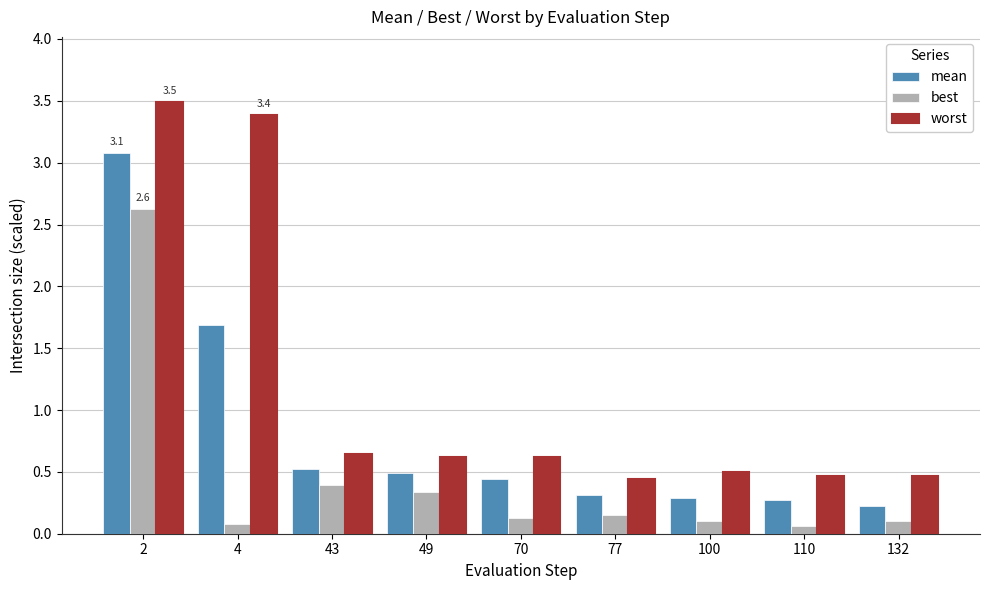

Between 2 and 110, which series saw the biggest shift?

worst